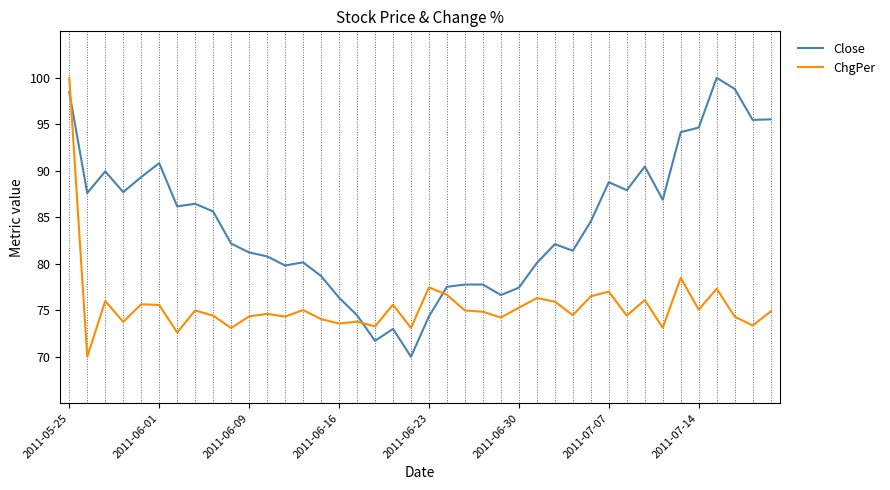

Which series has the largest total across all categories?

Close